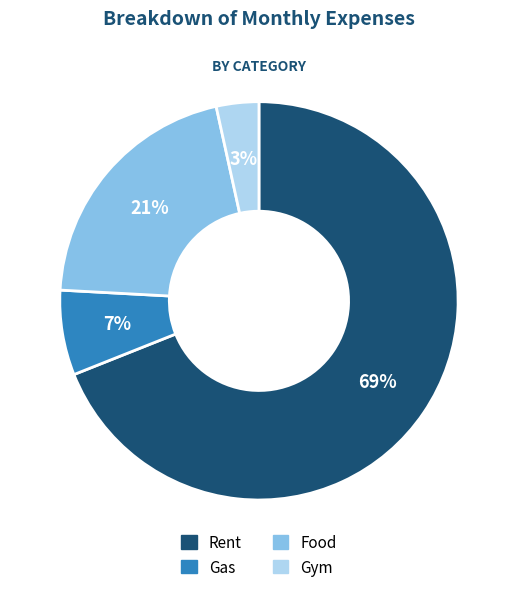

Is there any slice that represents more than half of the pie?

Yes